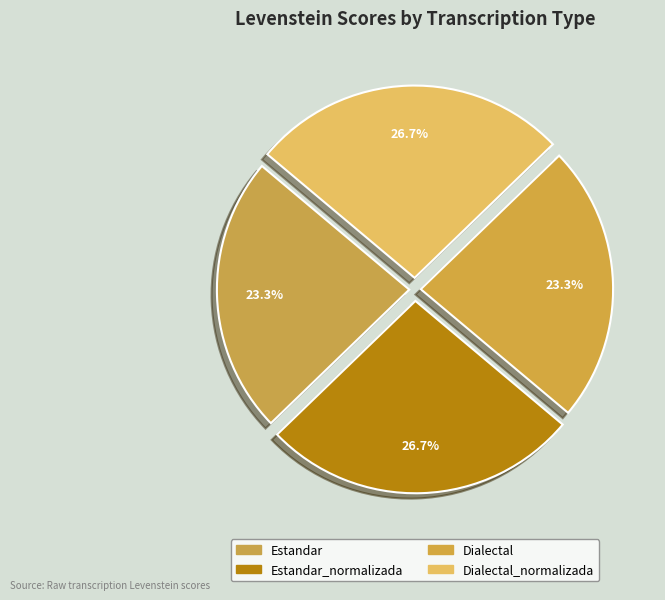

How many slices are in this pie chart?

4